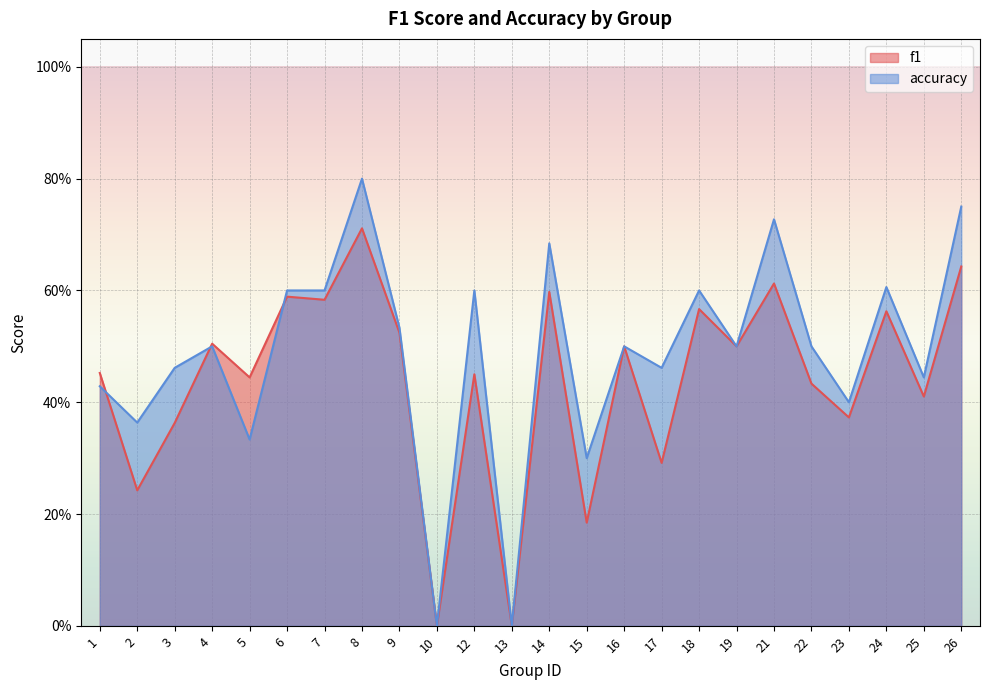

Which label corresponds to the largest value in the chart?

8